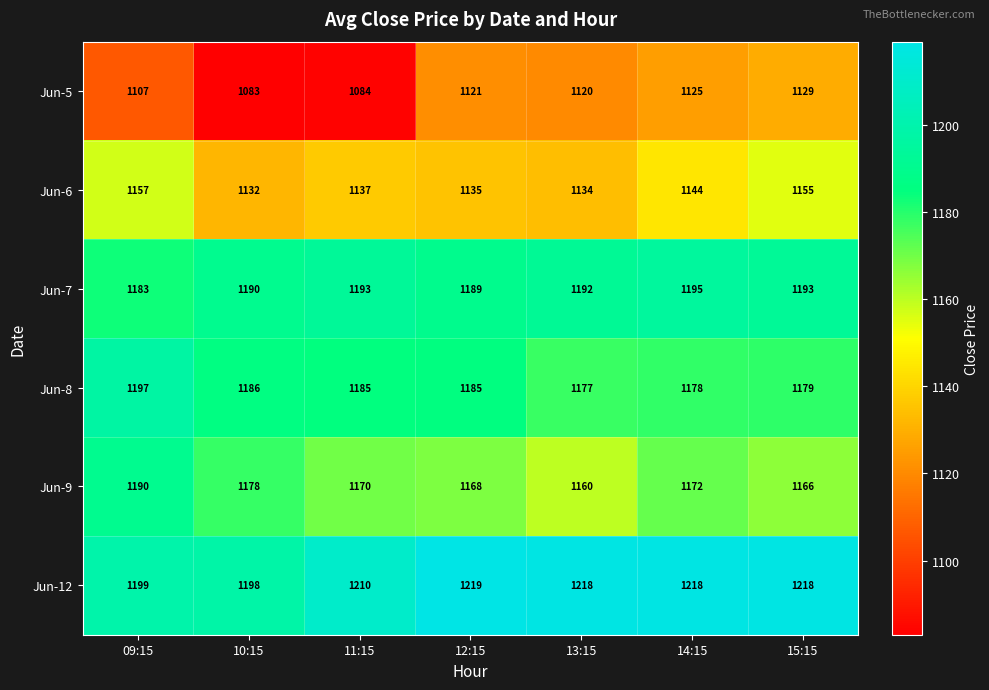

Is the value of Jun-8 at 12:15 greater than the value of Jun-7 at 15:15?

No